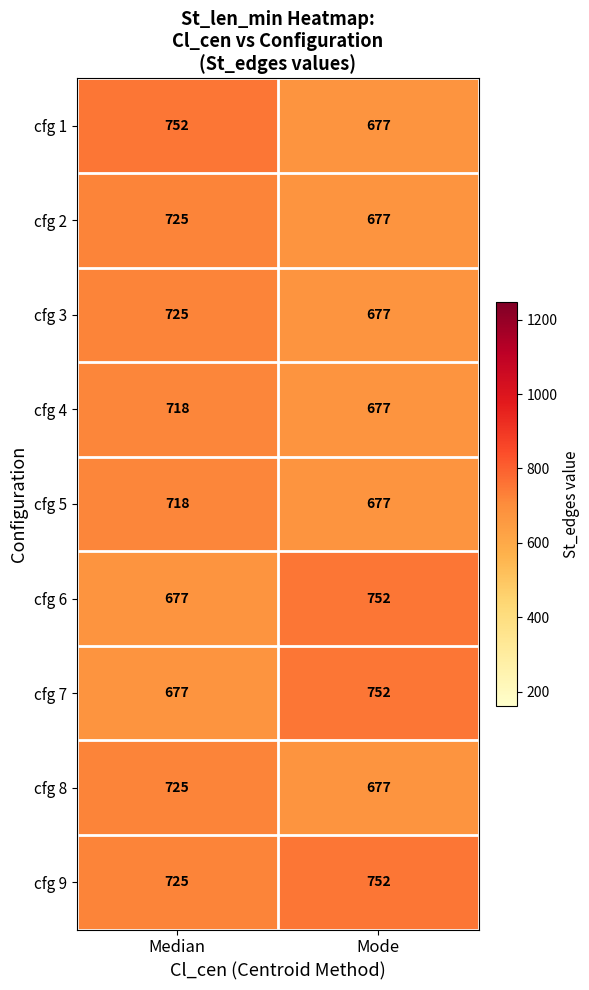

What is the minimum value shown in the chart?

677